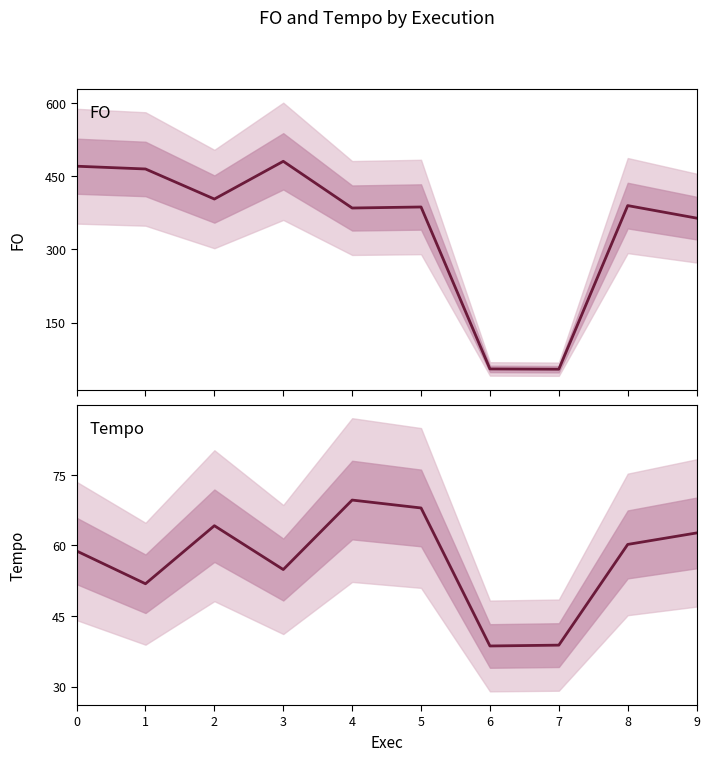

What are all the series names shown in the legend?

FO, Tempo